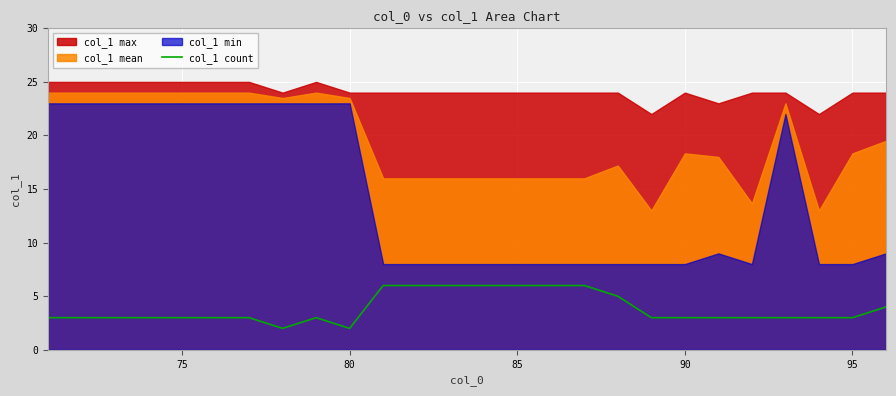

What is the highest value of the col_1 count series?

6